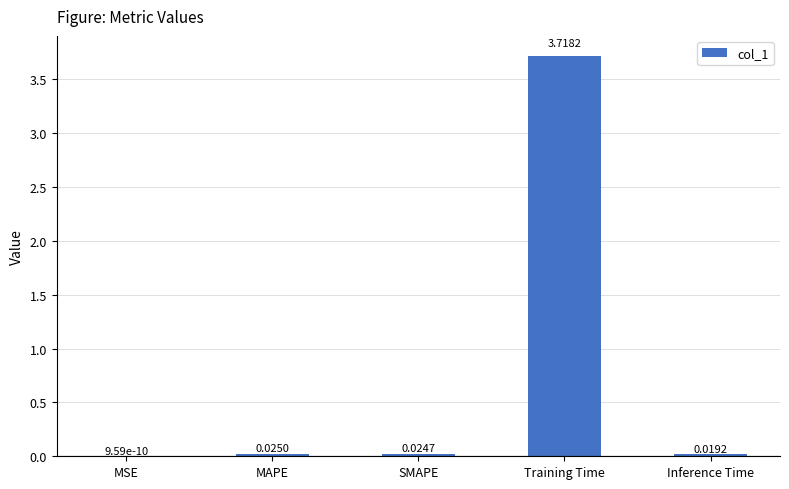

Where is the data nearest to the value 1?

MAPE